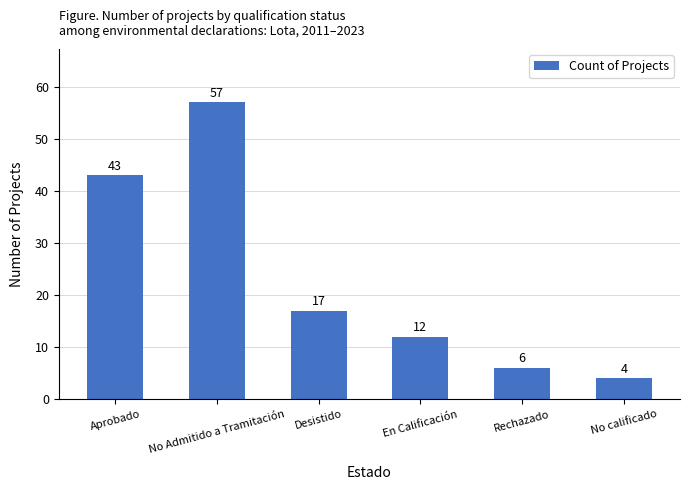

Which label corresponds to the smallest value in the chart?

No calificado